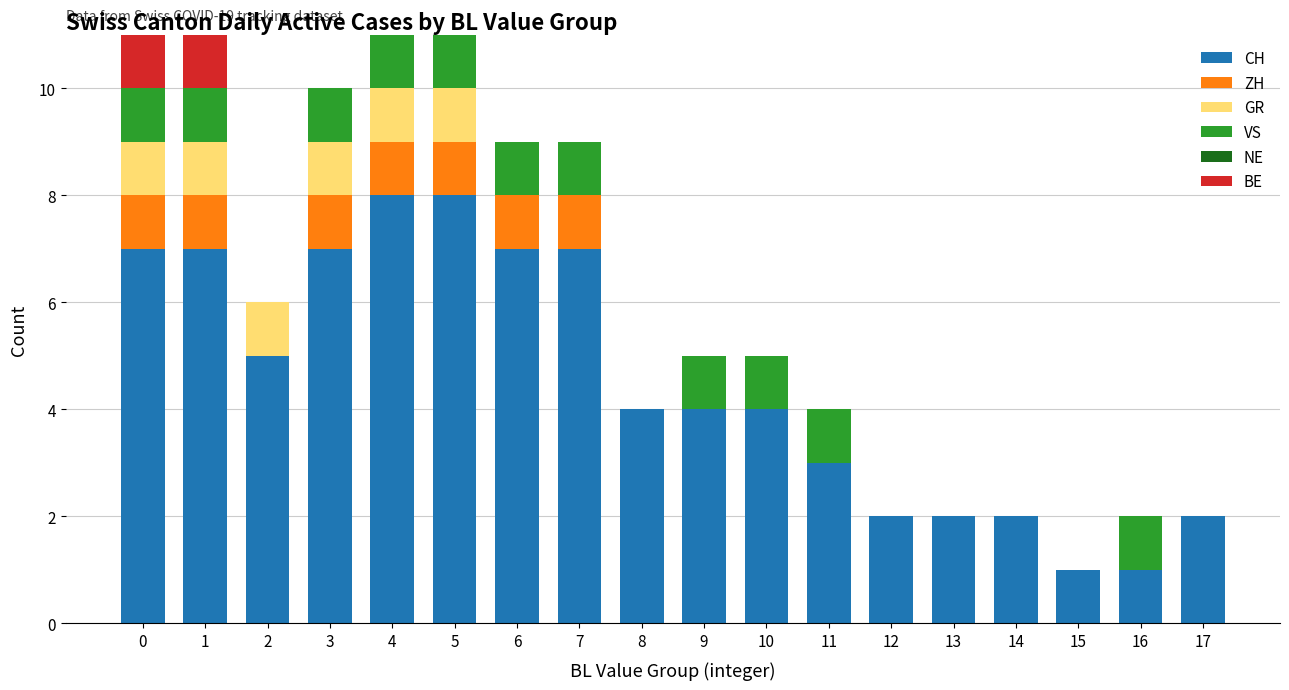

True or false: CH has a value of 0 at 15.

False